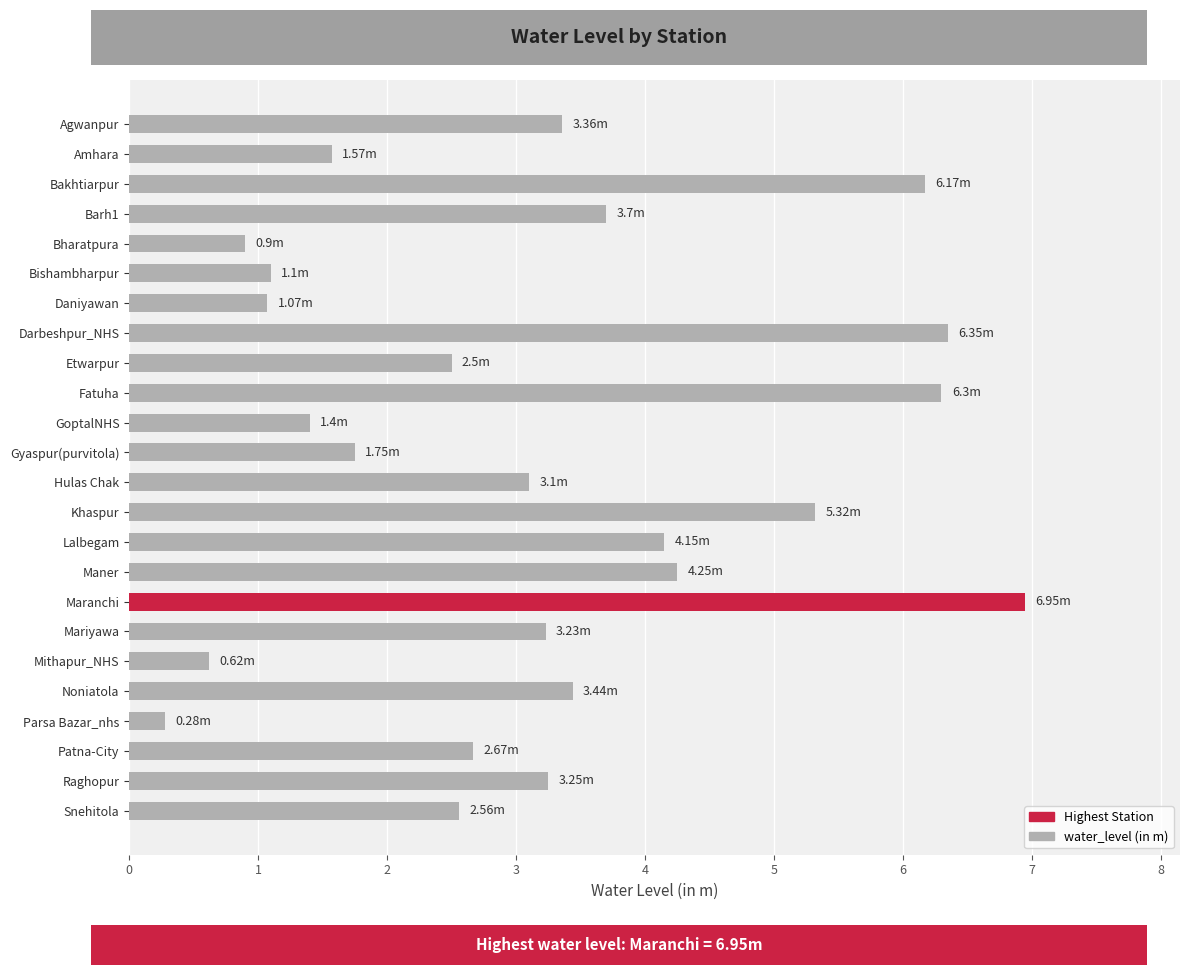

What is the difference between the values at Noniatola and Mithapur_NHS?

2.8